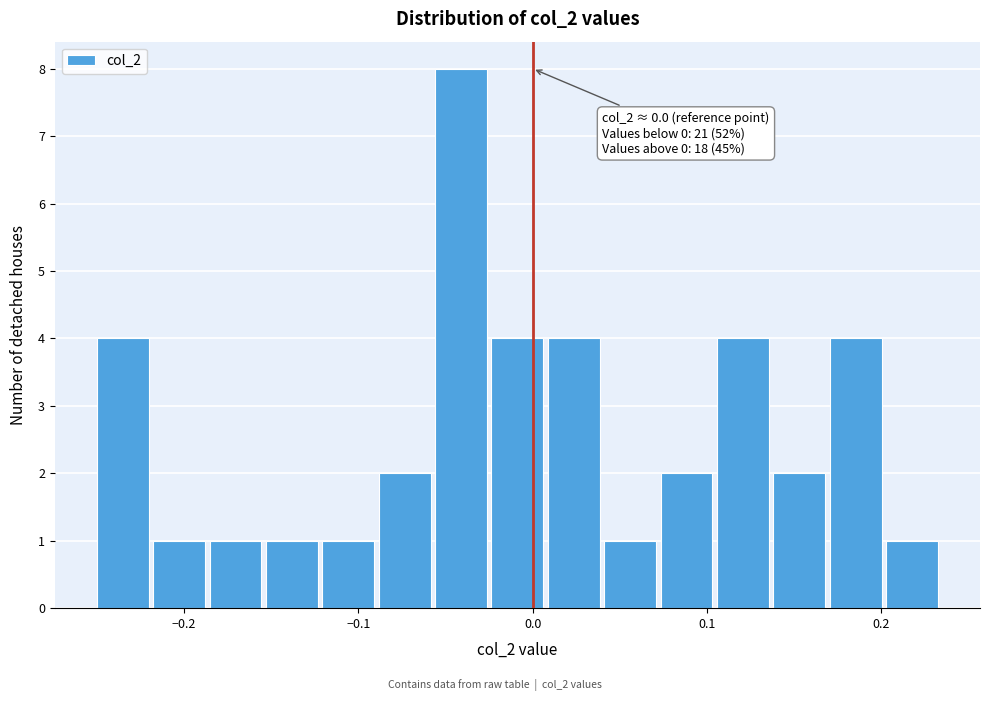

Read against the x-axis, roughly where is the centre of the tallest bar?

-0.04